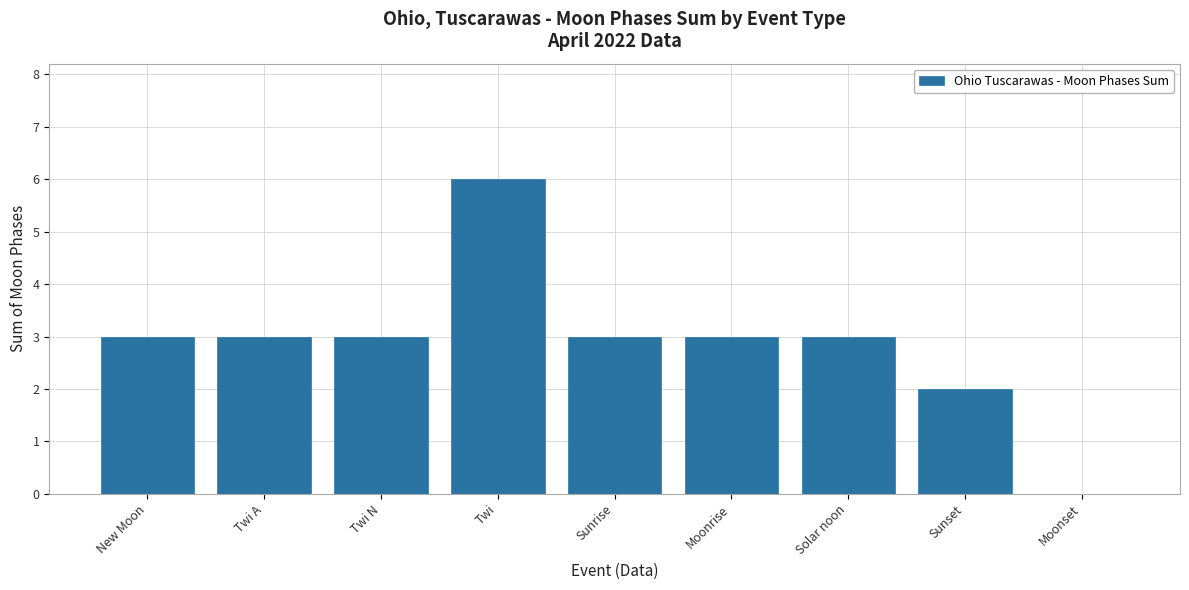

Which label corresponds to the largest value in the chart?

Twi